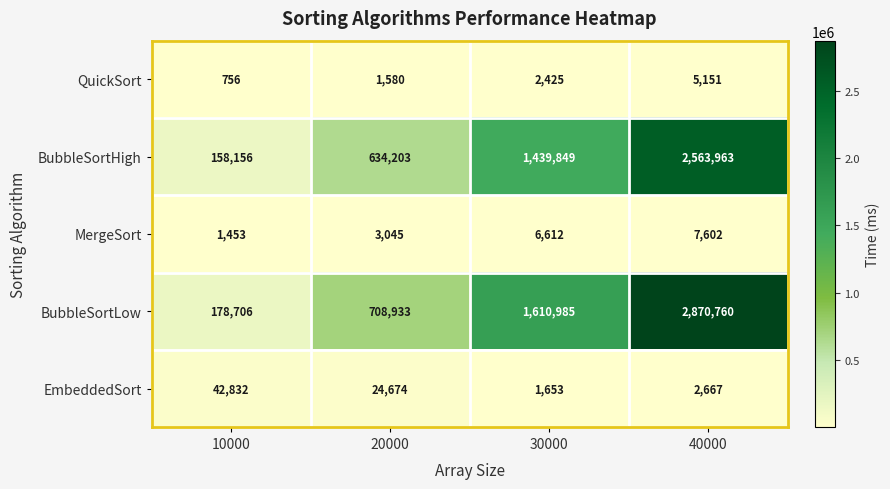

The BubbleSortHigh series shows 634203 at 20000. True or false?

True